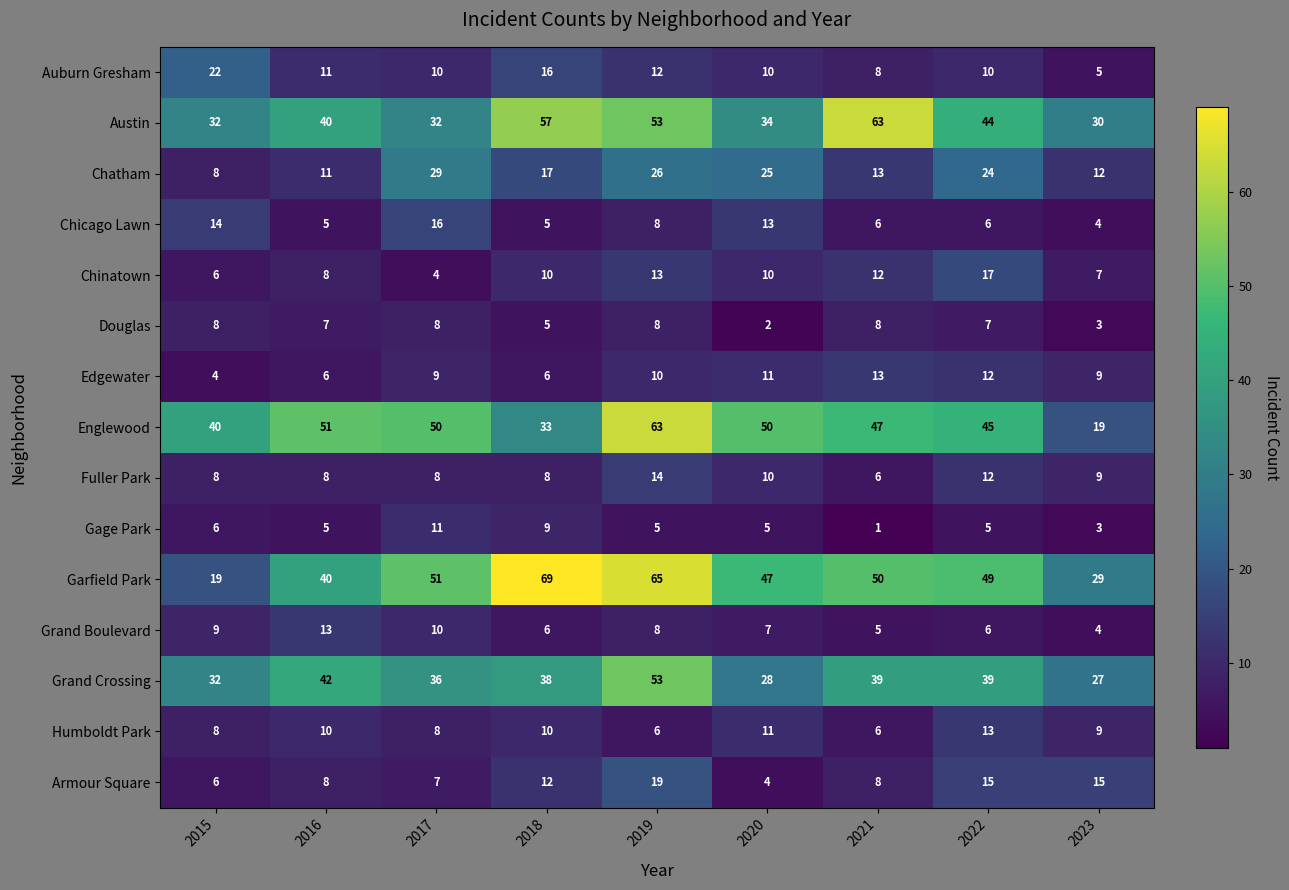

The value of Austin at 2017 is 56. True or false?

False